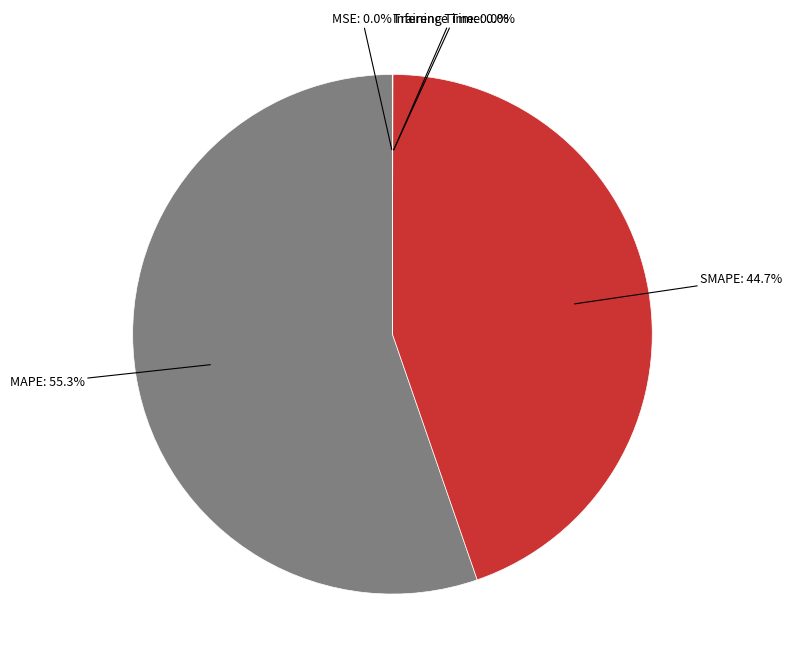

Which slice is the largest?

MAPE